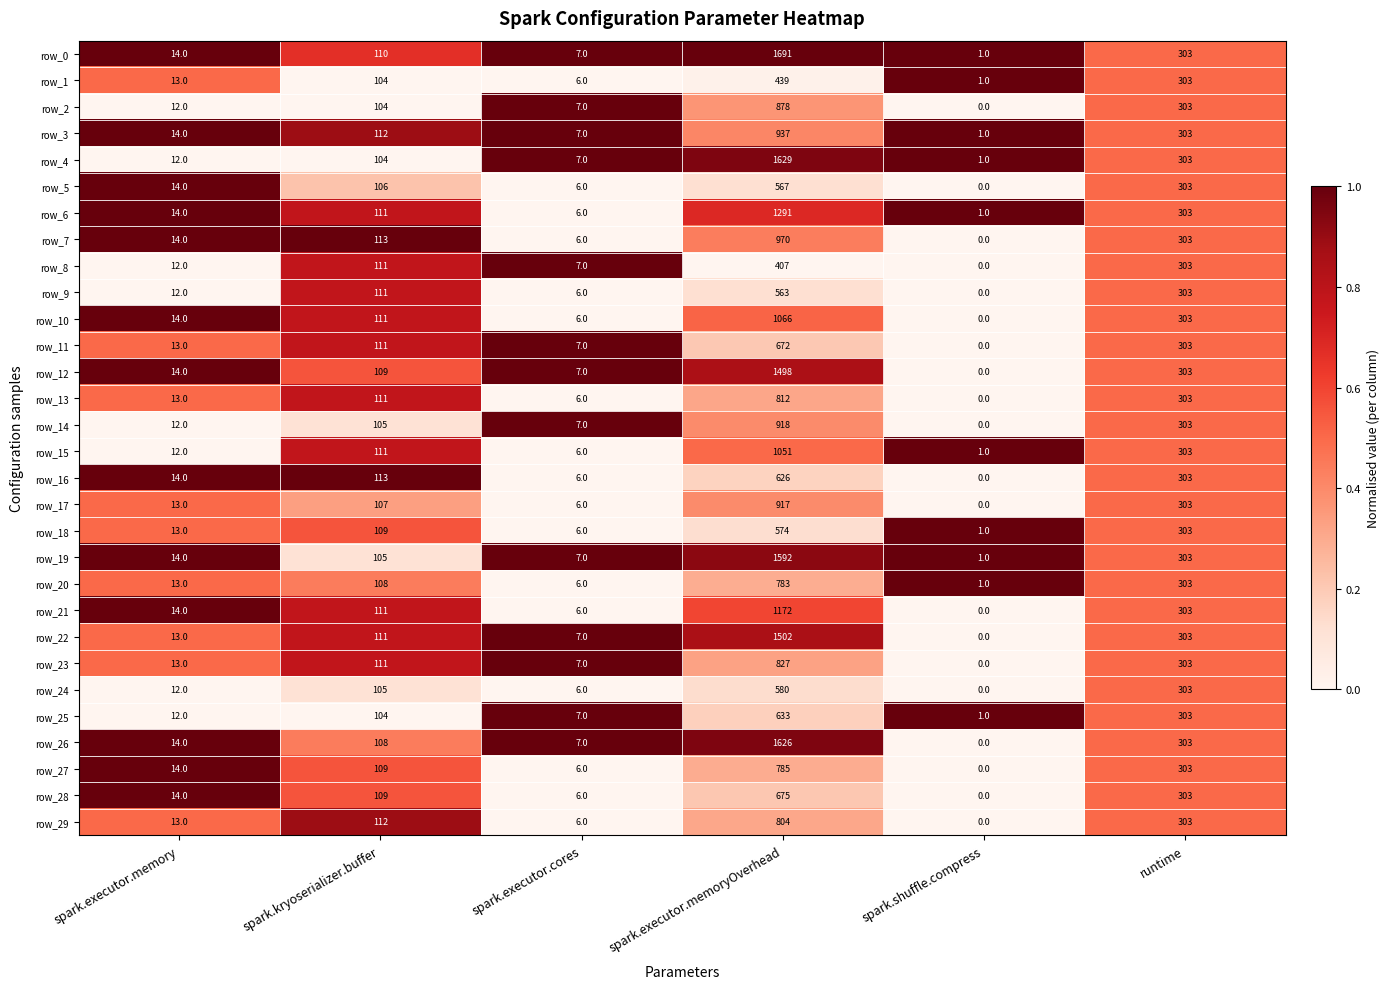

What is the spread (max minus min) of values at spark.executor.memoryOverhead?

1284